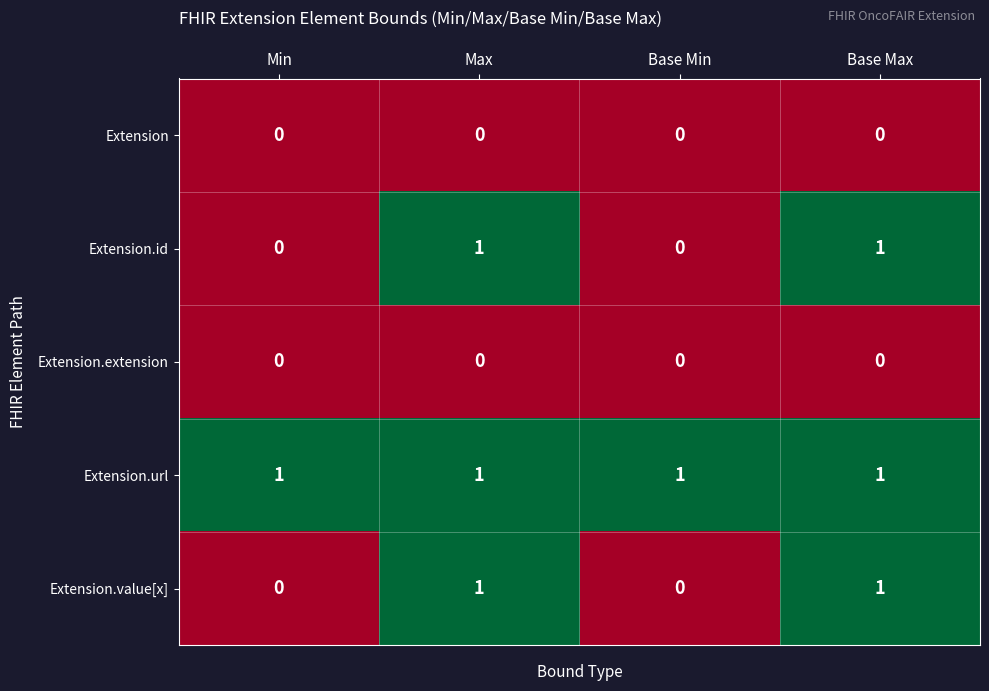

Which series has the largest total across all categories?

Extension.url